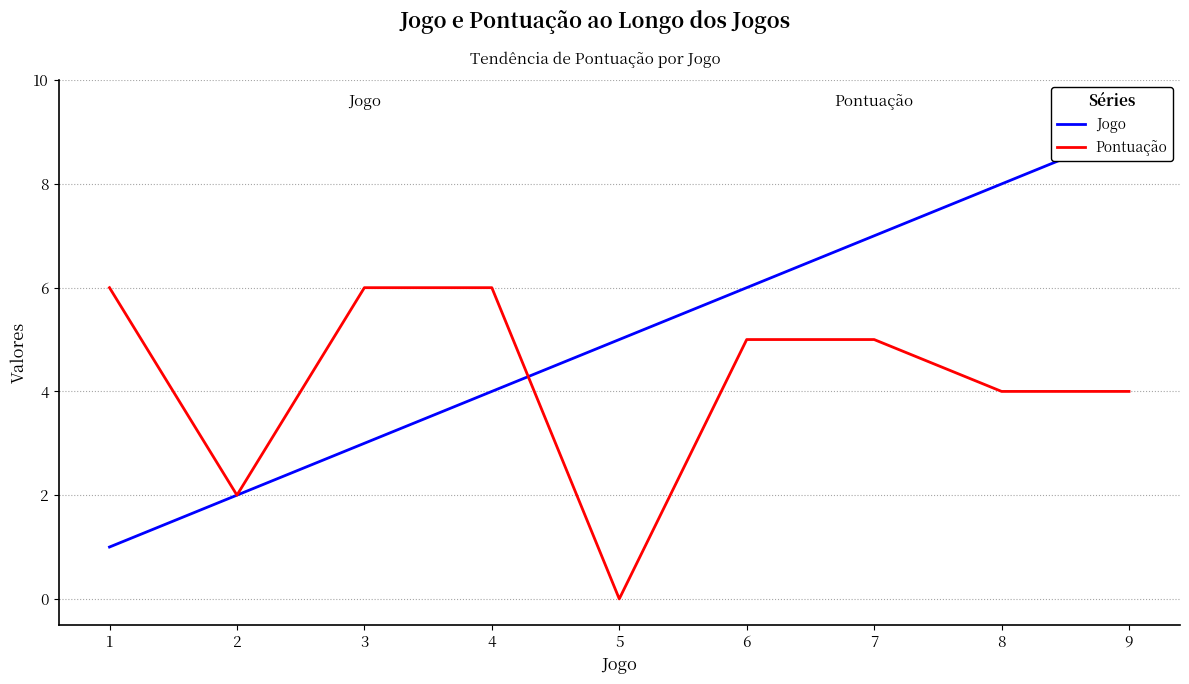

True or false: Jogo has more than 1 points higher than both neighbors.

False